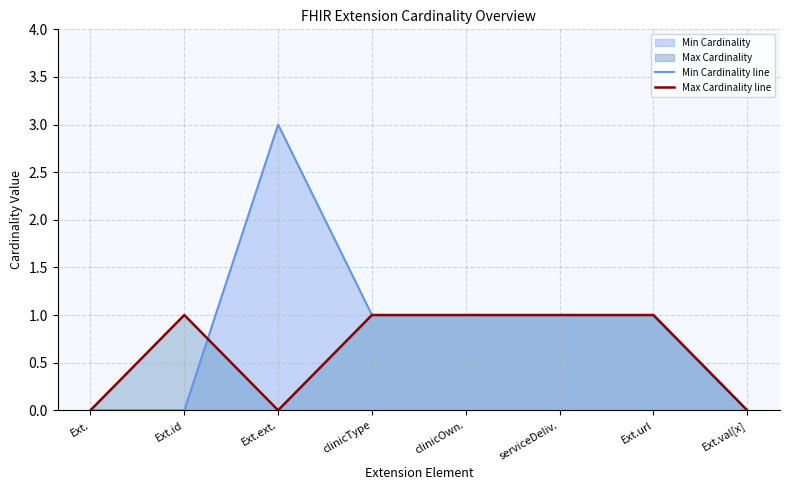

How many intersections are there between Max Cardinality line and Min Cardinality line?

1